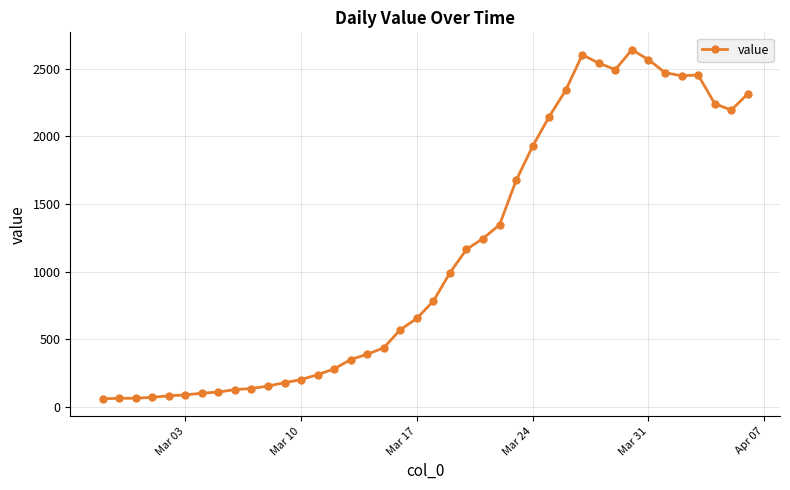

What is the difference between the maximum and minimum values?

2578